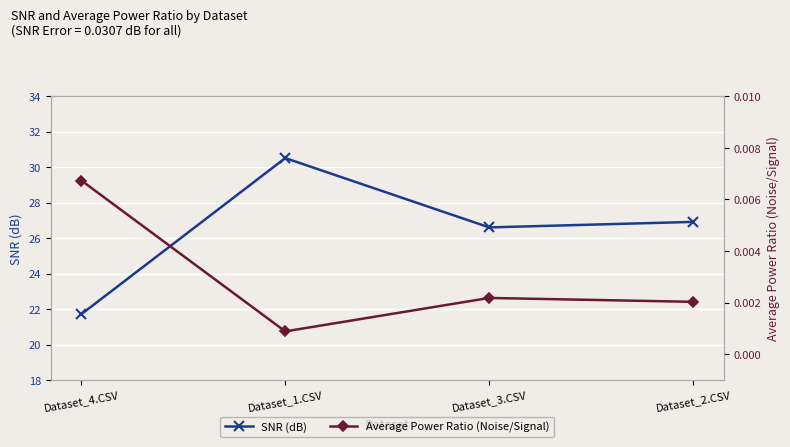

What position from the right is Dataset_2.CSV?

1